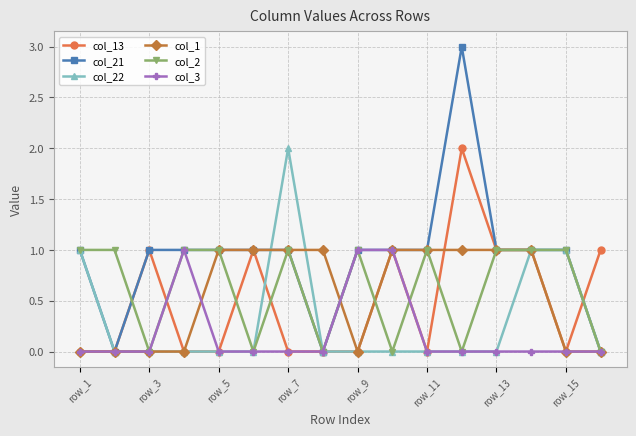

How many lines are shown in the chart?

6